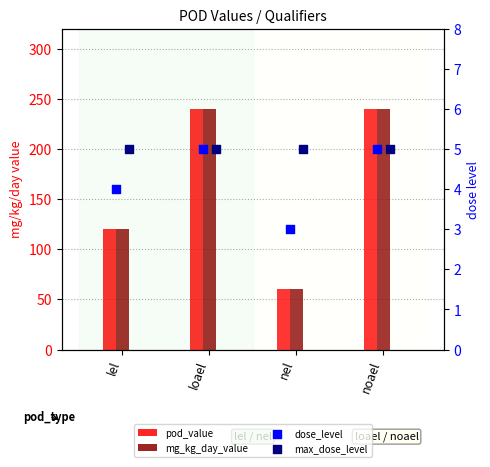

Which series contains the lowest Y value?

dose_level